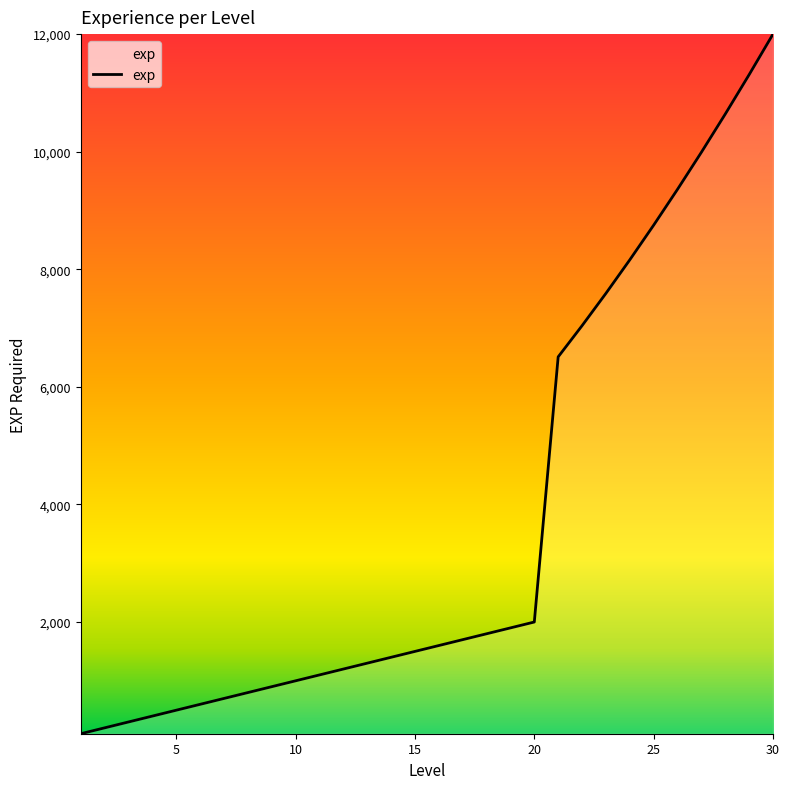

What is the maximum value shown in the chart?

12000